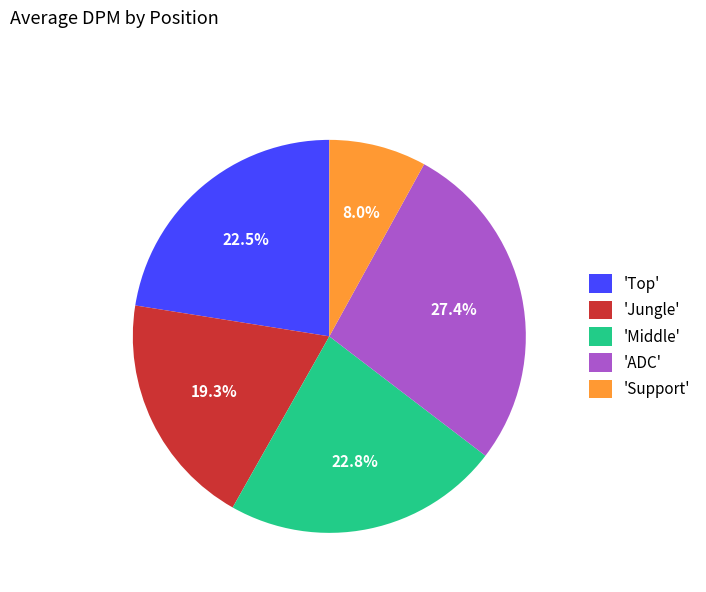

How many segments does this pie chart have?

5